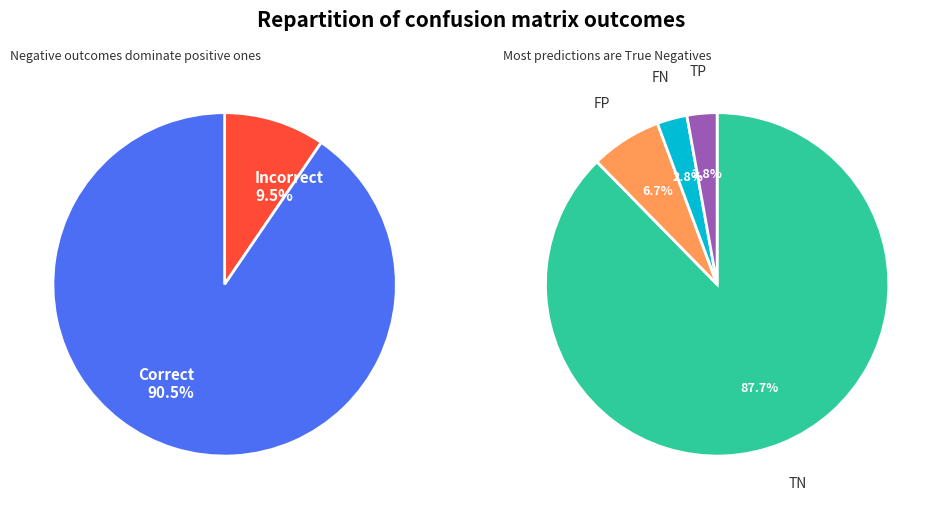

Which category has the smallest portion of the pie?

TP